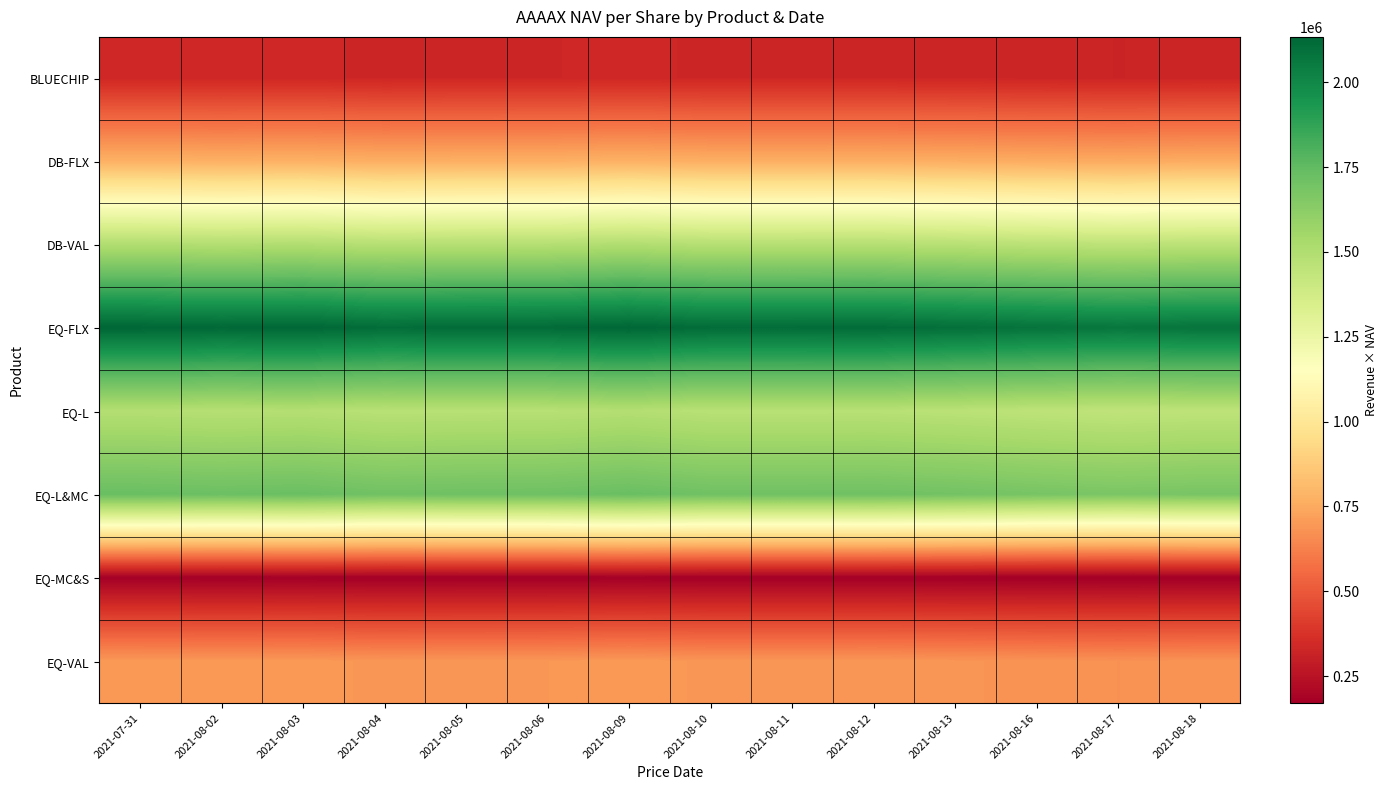

How many series are shown in this chart?

8